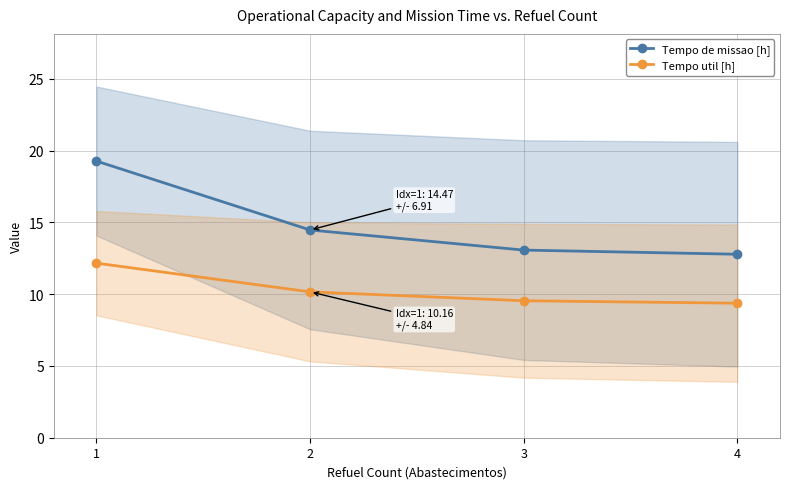

What is the average value of the Tempo util [h] series?

10.3